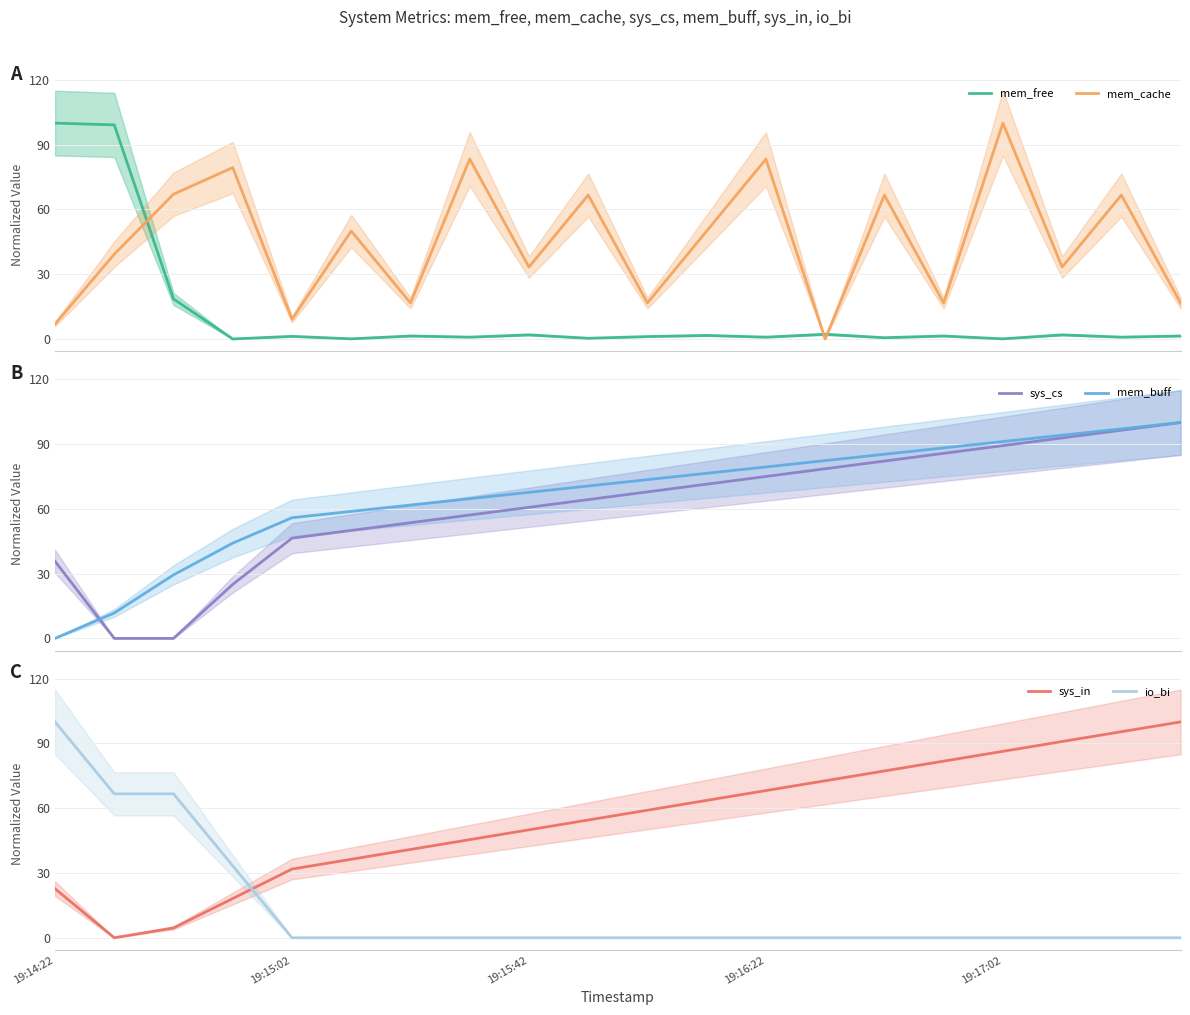

Reading left to right, extract all data points from this chart.

mem_free: 100.0	99.2	18.5	0.0	1.2	0.1	1.4	0.9	1.9	0.3	1.1	1.6	0.9	2.2	0.6	1.4	0.1	1.9	0.9	1.4
mem_cache: 6.9	39.3	67.1	79.4	9.1	50.0	16.7	83.3	33.3	66.7	16.7	50.0	83.3	0.0	66.7	16.7	100.0	33.3	66.7	16.7
sys_cs: 35.7	0.0	0.0	25.0	46.4	50.0	53.6	57.1	60.7	64.3	67.9	71.4	75.0	78.6	82.1	85.7	89.3	92.9	96.4	100.0
mem_buff: 0.0	11.8	29.4	44.1	55.9	58.8	61.8	64.7	67.6	70.6	73.5	76.5	79.4	82.4	85.3	88.2	91.2	94.1	97.1	100.0
sys_in: 22.7	0.0	4.5	18.2	31.8	36.4	40.9	45.5	50.0	54.5	59.1	63.6	68.2	72.7	77.3	81.8	86.4	90.9	95.5	100.0
io_bi: 100.0	66.7	66.7	33.3	0.0	0.0	0.0	0.0	0.0	0.0	0.0	0.0	0.0	0.0	0.0	0.0	0.0	0.0	0.0	0.0